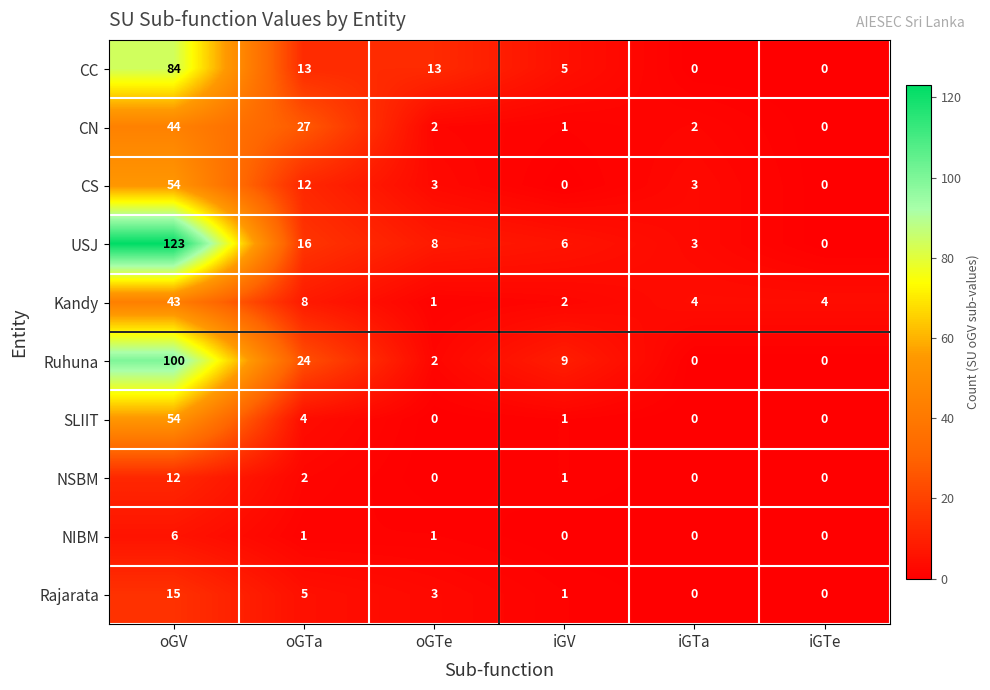

At which label is NSBM closest to 6?

oGTa